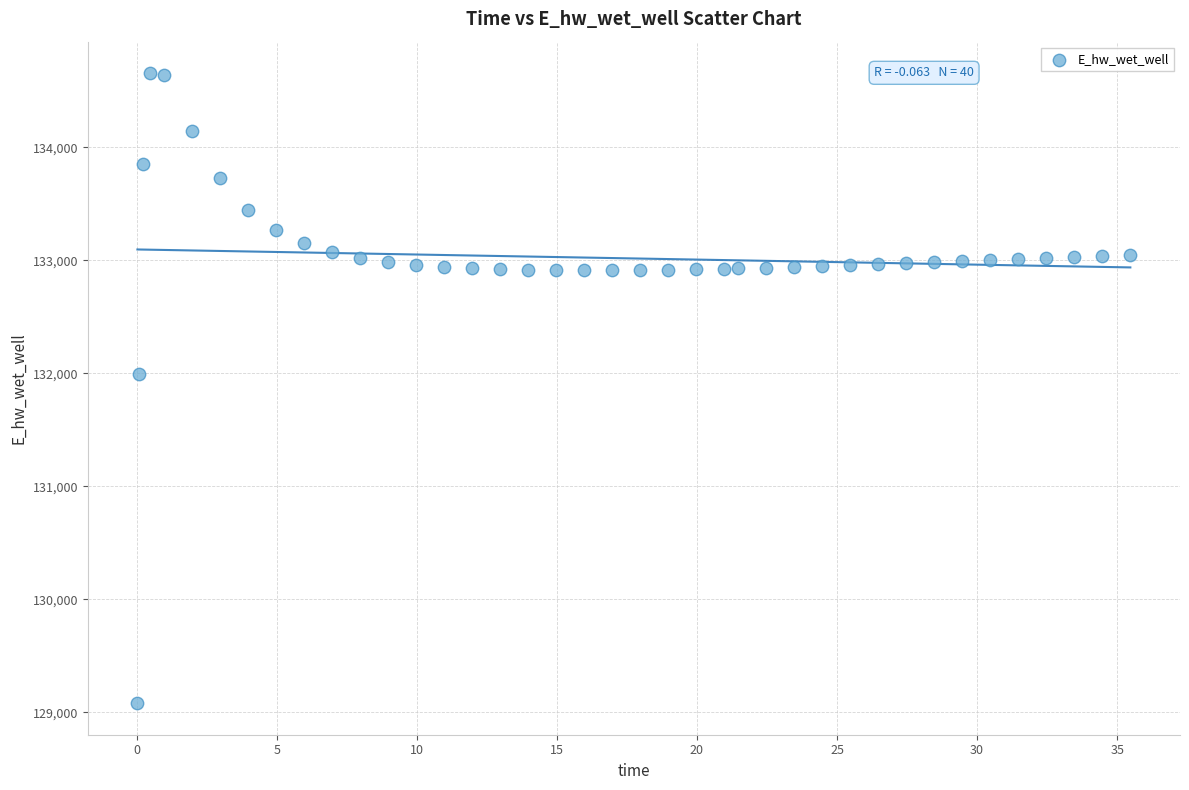

What is the range of X values (max minus min)?

35.4